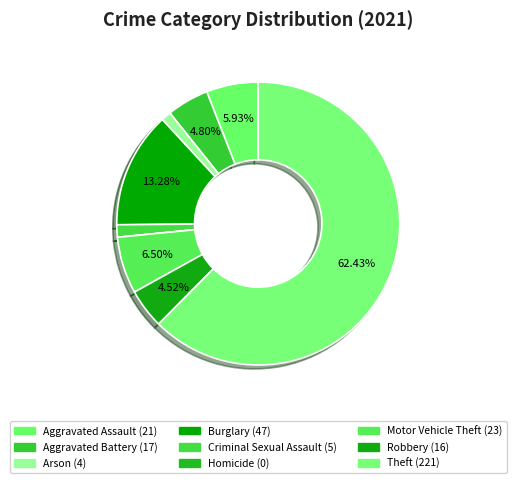

Which slice is the largest?

Theft